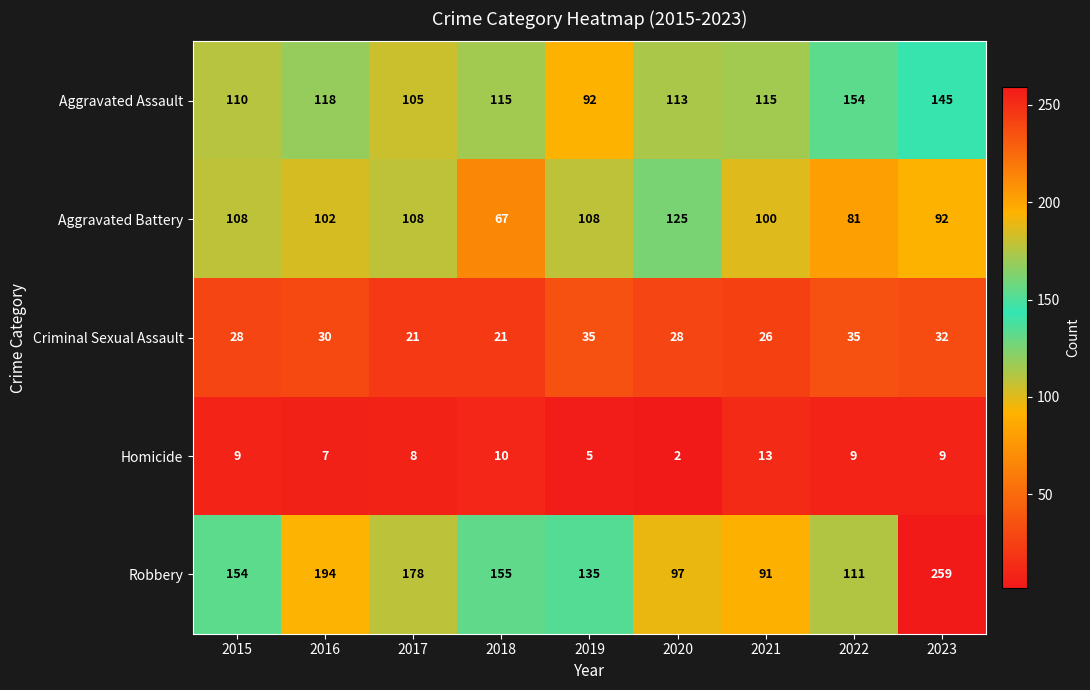

What is the total value across all series at 2023?

537